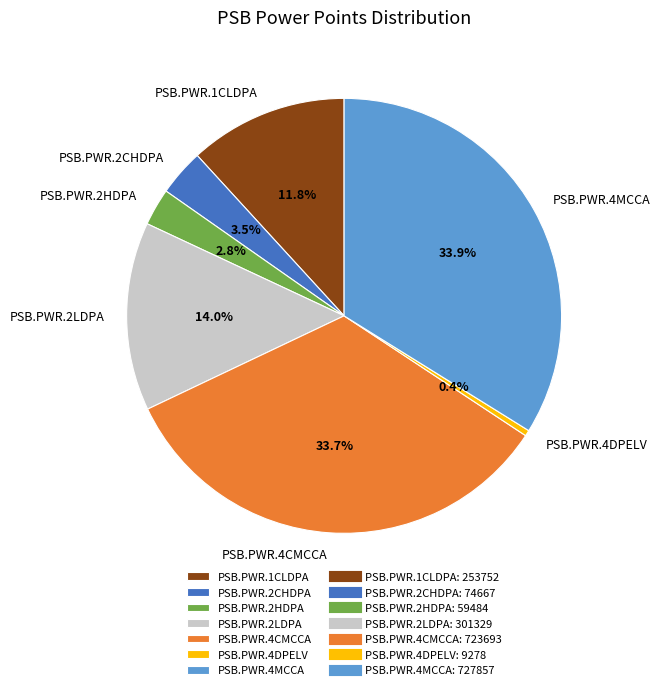

Which slice is the smallest?

PSB.PWR.4DPELV